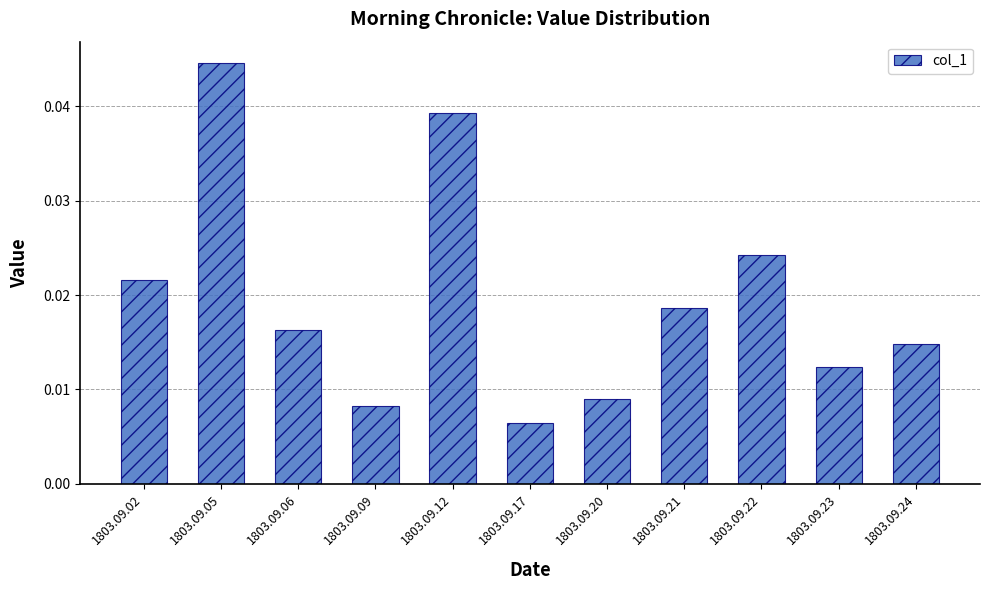

How many values are between 0 and 1?

11